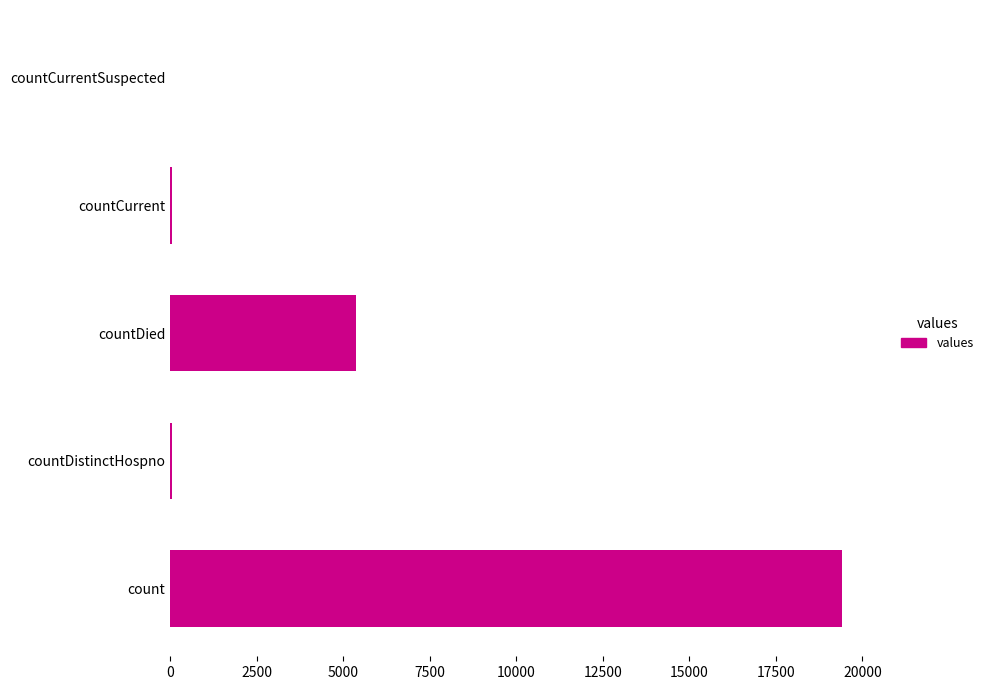

What is the sum of all values?

24875